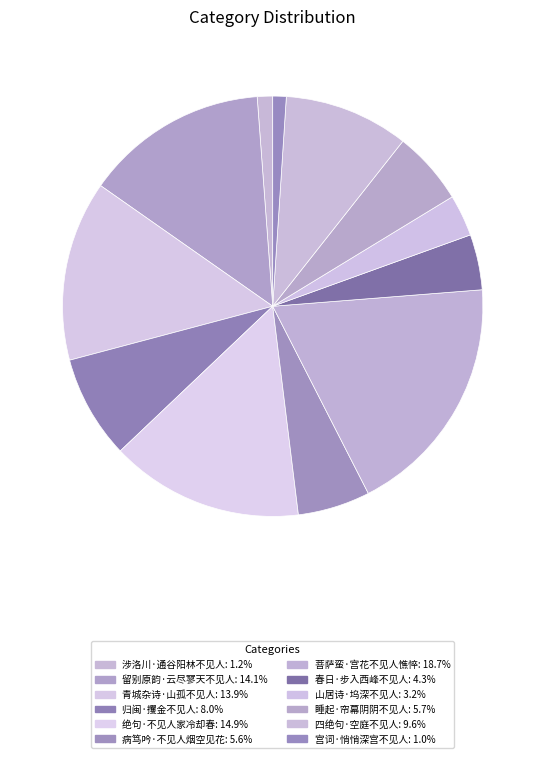

Do 涉洛川·通谷阳林不见人 and 四绝句·空庭不见人 together represent more than half of the pie?

No